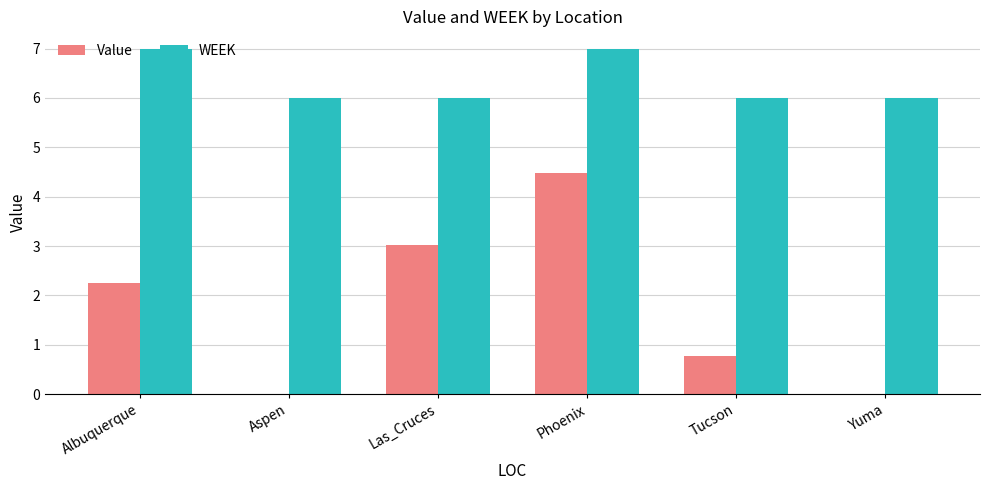

What is the approximate value of WEEK at Las_Cruces?

6.0